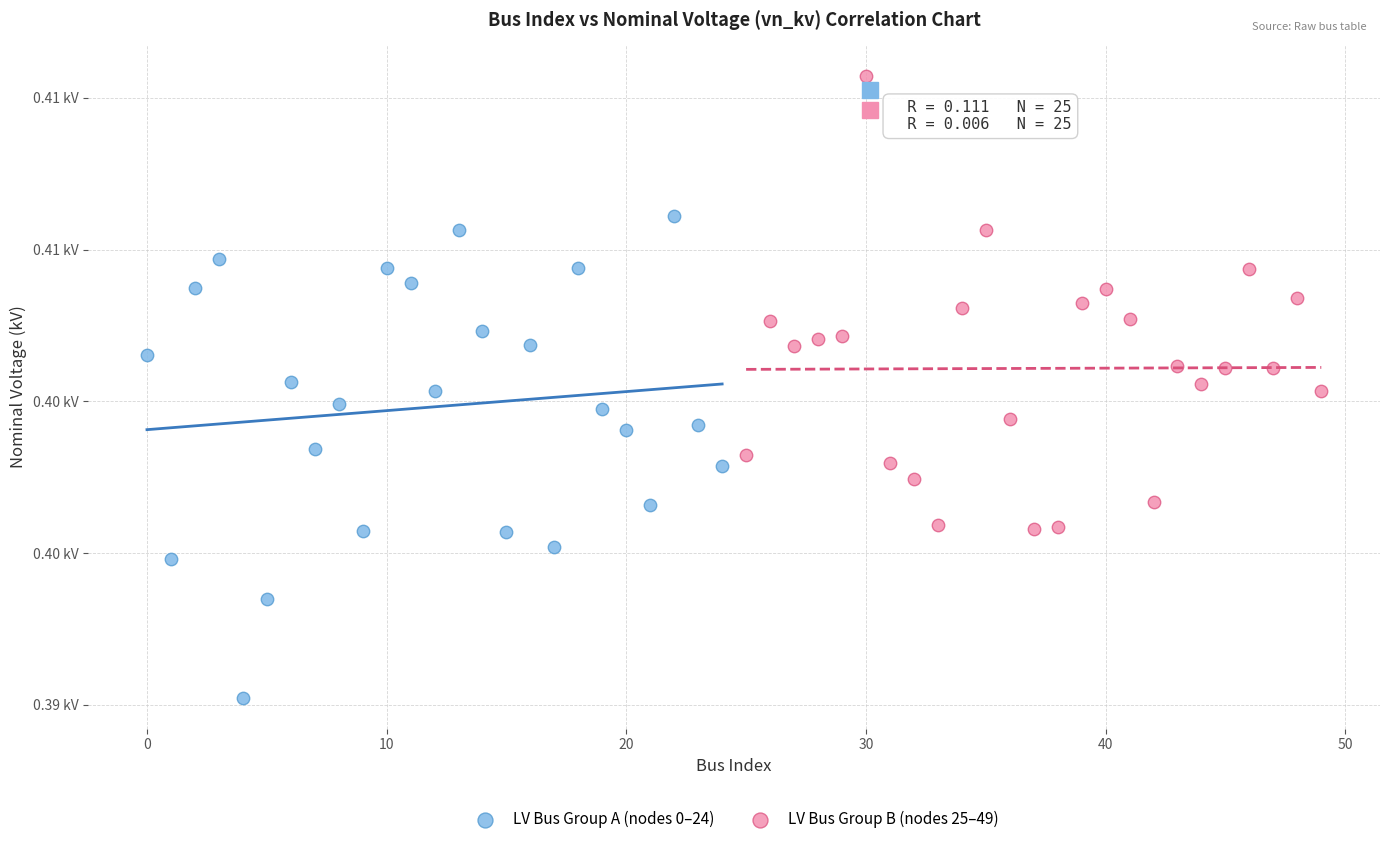

What are all the series names shown in the legend?

LV Bus Group A (nodes 0–24), LV Bus Group B (nodes 25–49)